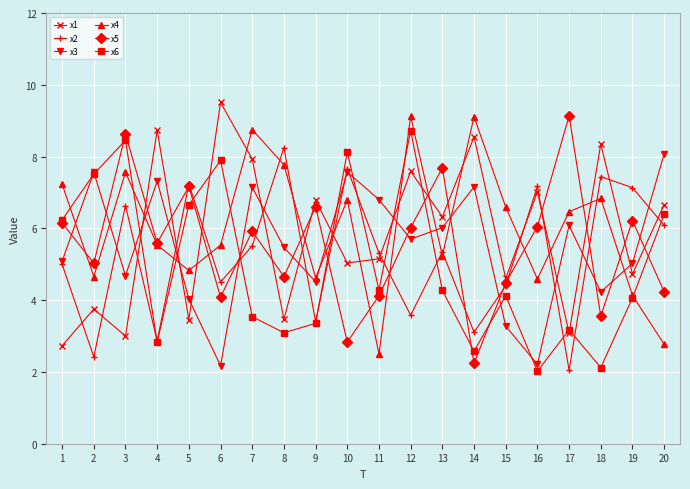

What is the spread (max minus min) of values at 19?

3.1